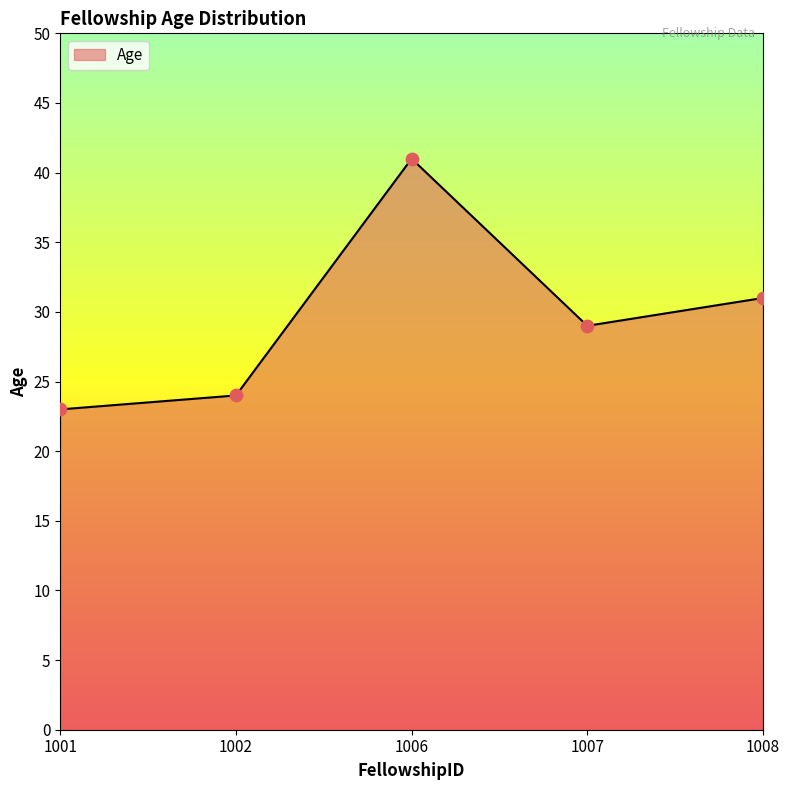

What is the ratio of the value at 1008 to the value at 1007?

1.1